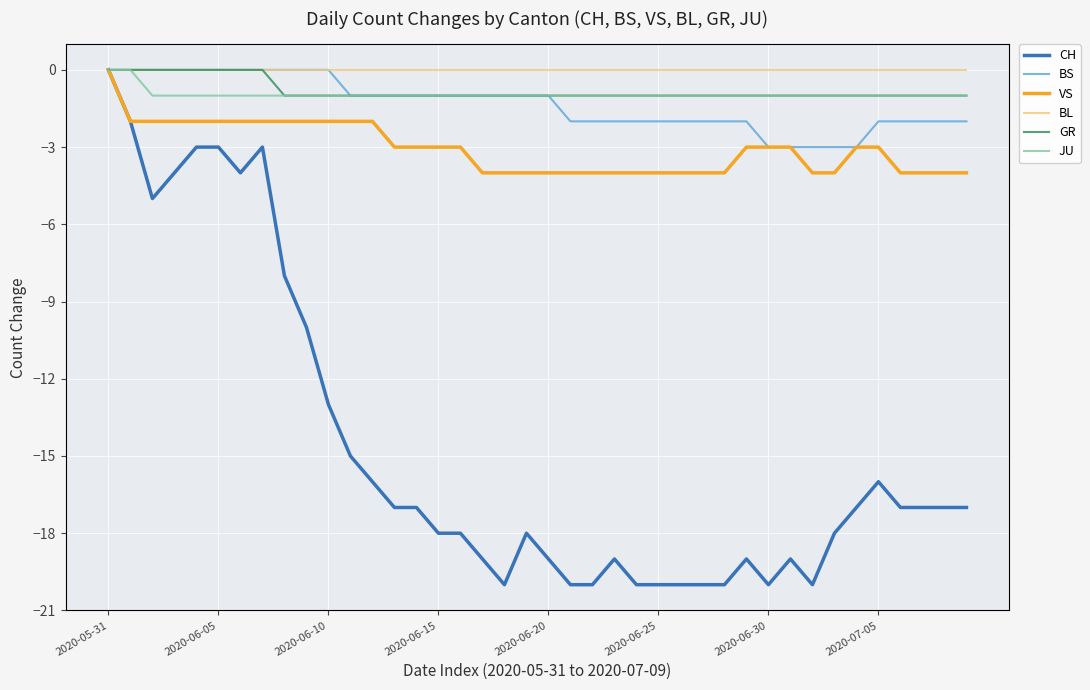

What is the minimum value shown in the chart?

-20